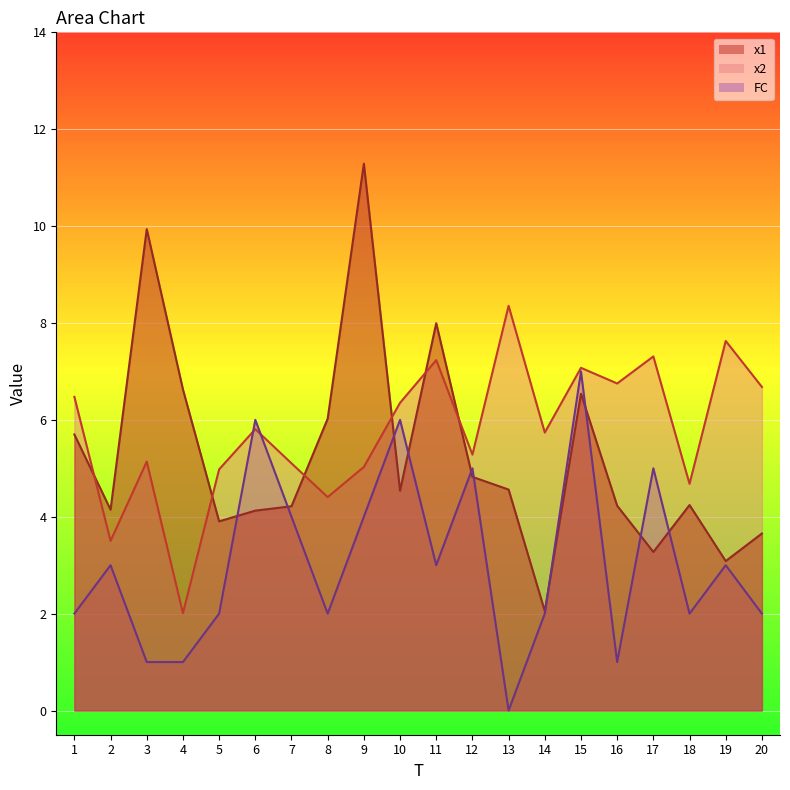

Between which two adjacent categories do FC and x2 first intersect?

5 and 6